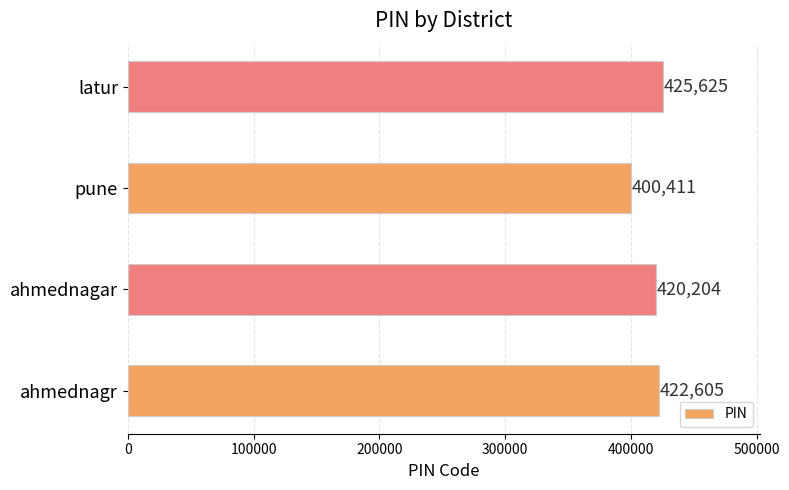

What is the smallest value displayed?

400411